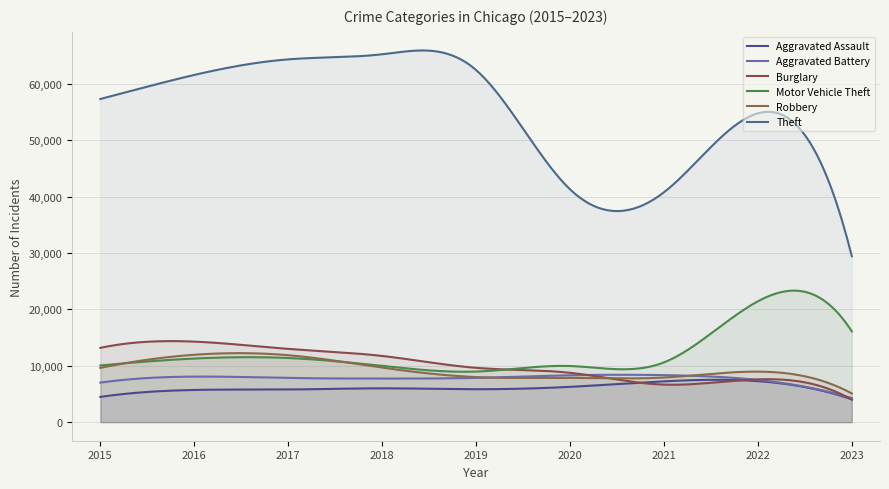

Reading right to left, transcribe all the data shown in this chart.

Aggravated Assault: 4062	7277	7243	6263	5841	6001	5793	5712	4480
Aggravated Battery: 4274	7486	8345	8319	7857	7734	7845	8085	7018
Burglary: 3972	7592	6659	8757	9638	11746	13001	14289	13184
Motor Vehicle Theft: 16102	21445	10602	9959	8977	9985	11380	11286	10068
Robbery: 5090	8965	7917	7855	7994	9680	11880	11960	9638
Theft: 29448	54806	40796	41320	62491	65286	64384	61621	57350